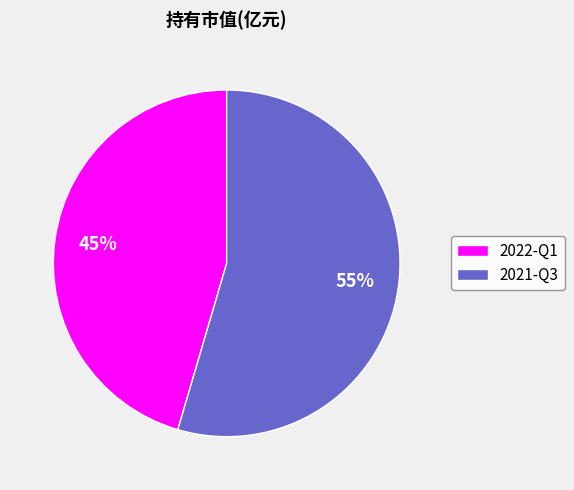

To the nearest percent, what portion does 2022-Q1 represent?

45%